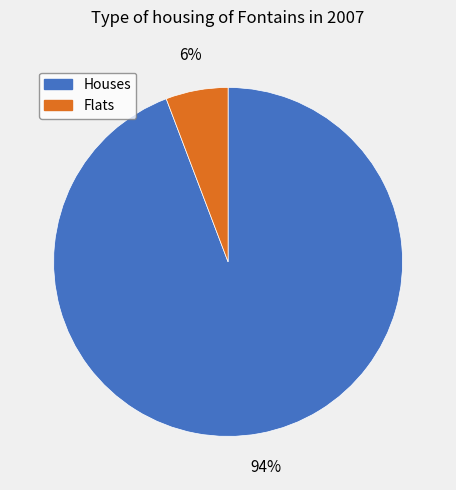

Between Flats and Houses, which is larger?

Houses